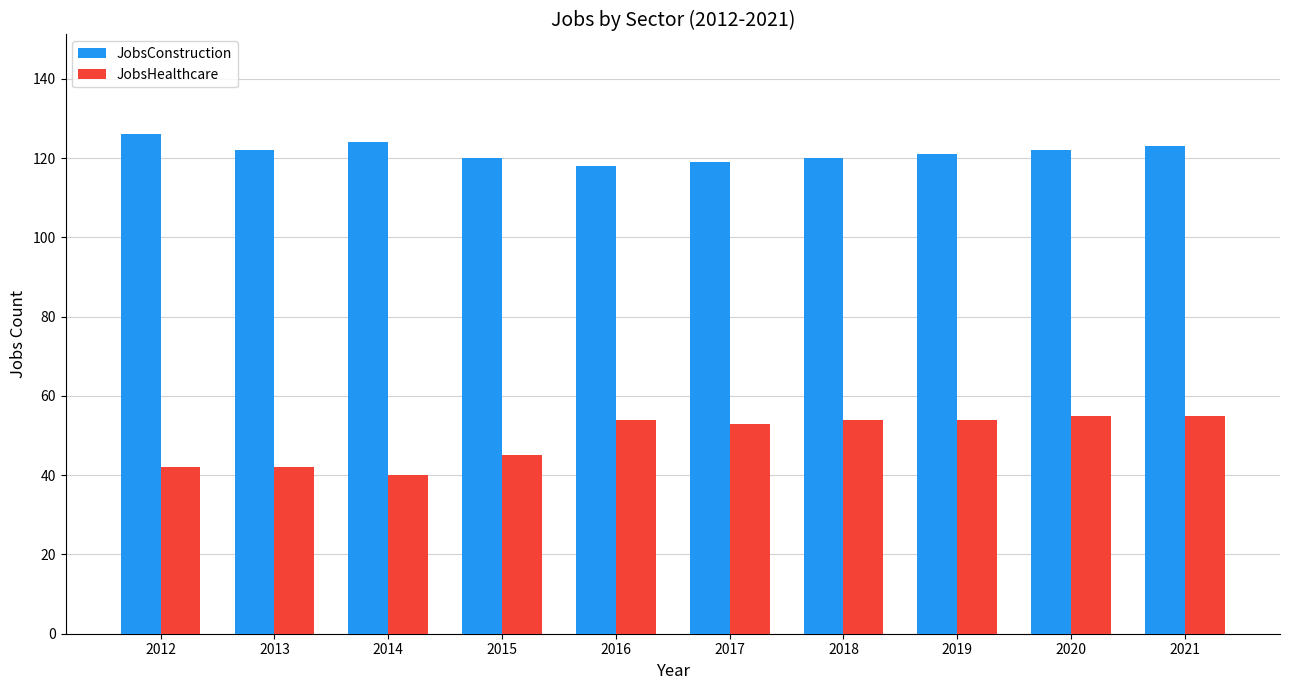

What is the value of the JobsHealthcare bar at the 4th from the left?

45